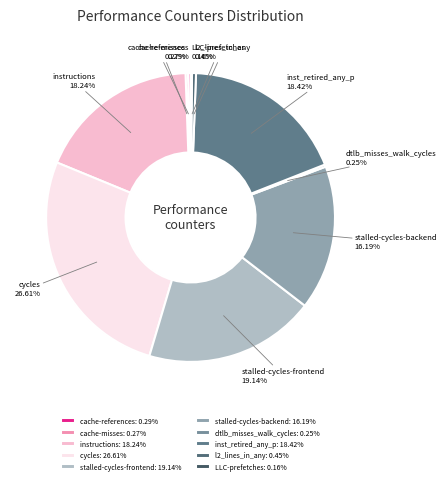

Is there any slice that represents more than half of the pie?

No